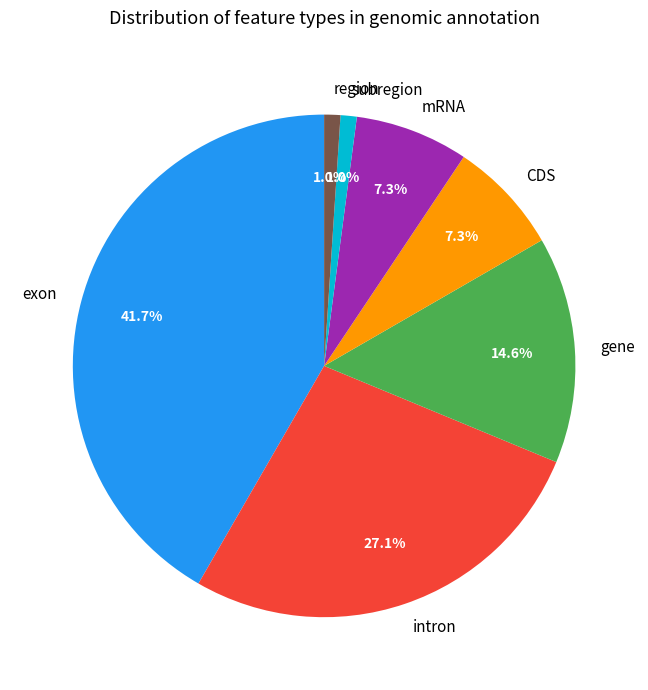

True or false: mRNA accounts for 1% of the total.

False